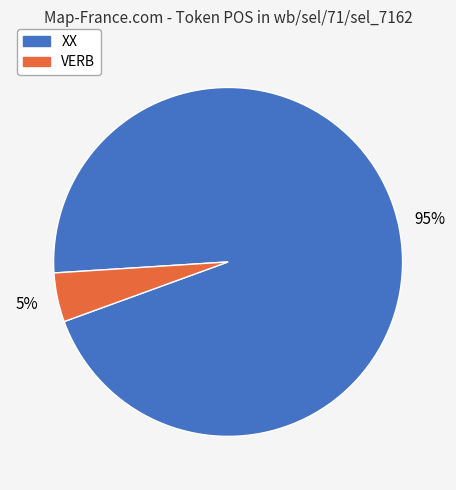

To the nearest percent, what is the average slice percentage?

50%